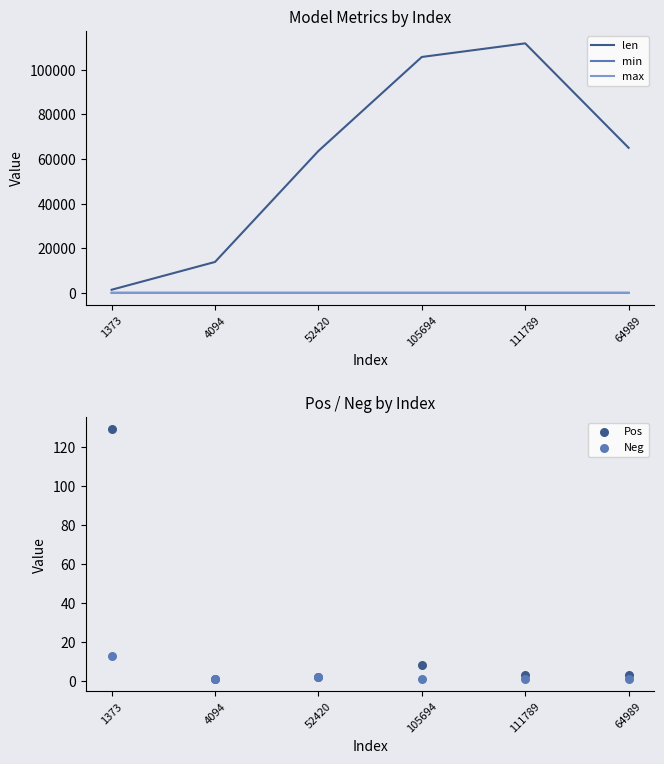

At how many categories does at least one series exceed 11339?

5